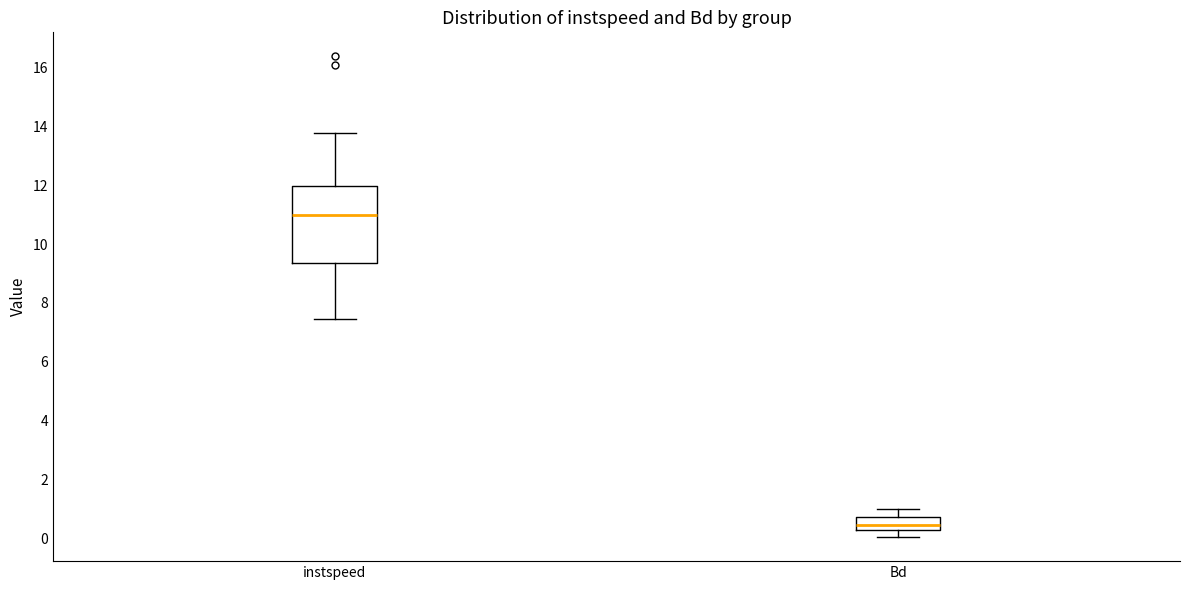

Which box is the tallest, from its lower edge to its upper edge?

instspeed